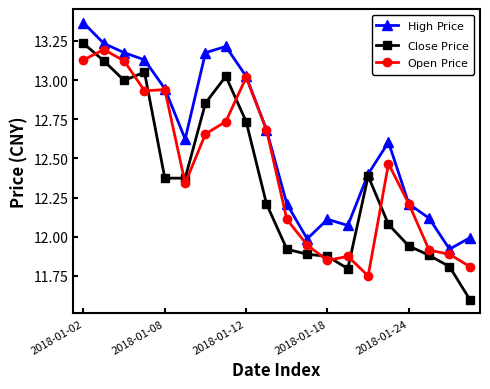

What is the smallest value displayed?

11.6